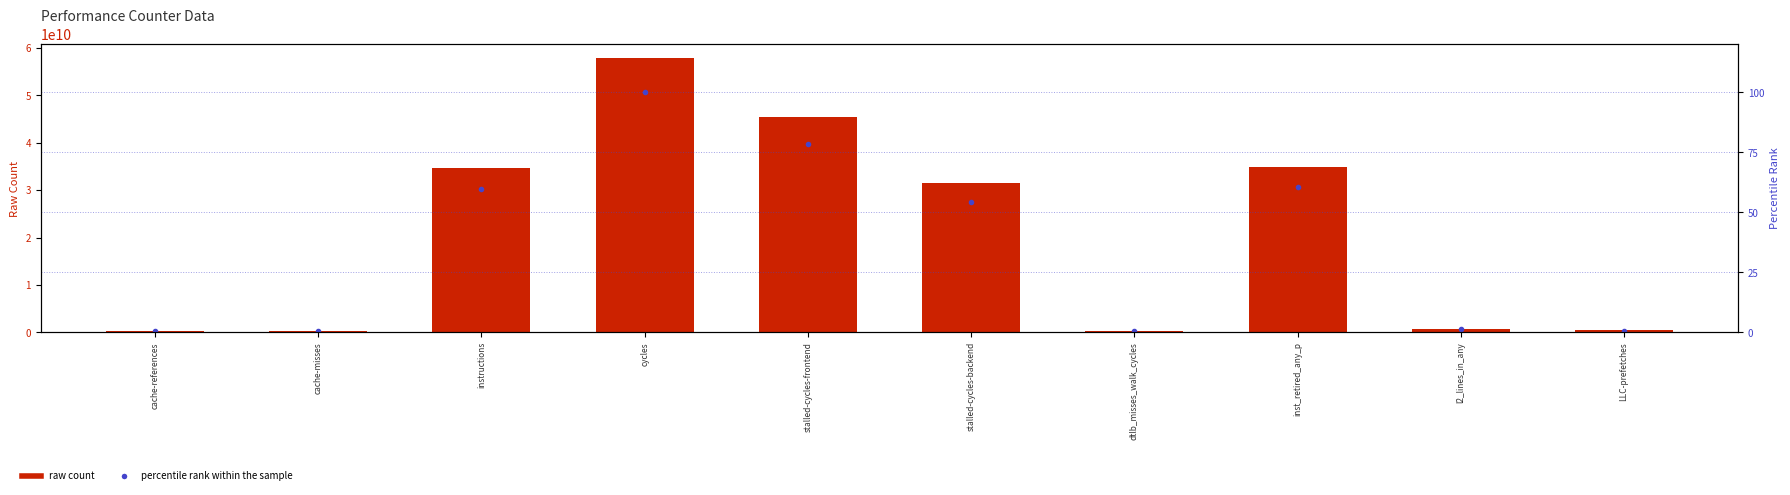

Are the bars horizontal?

No